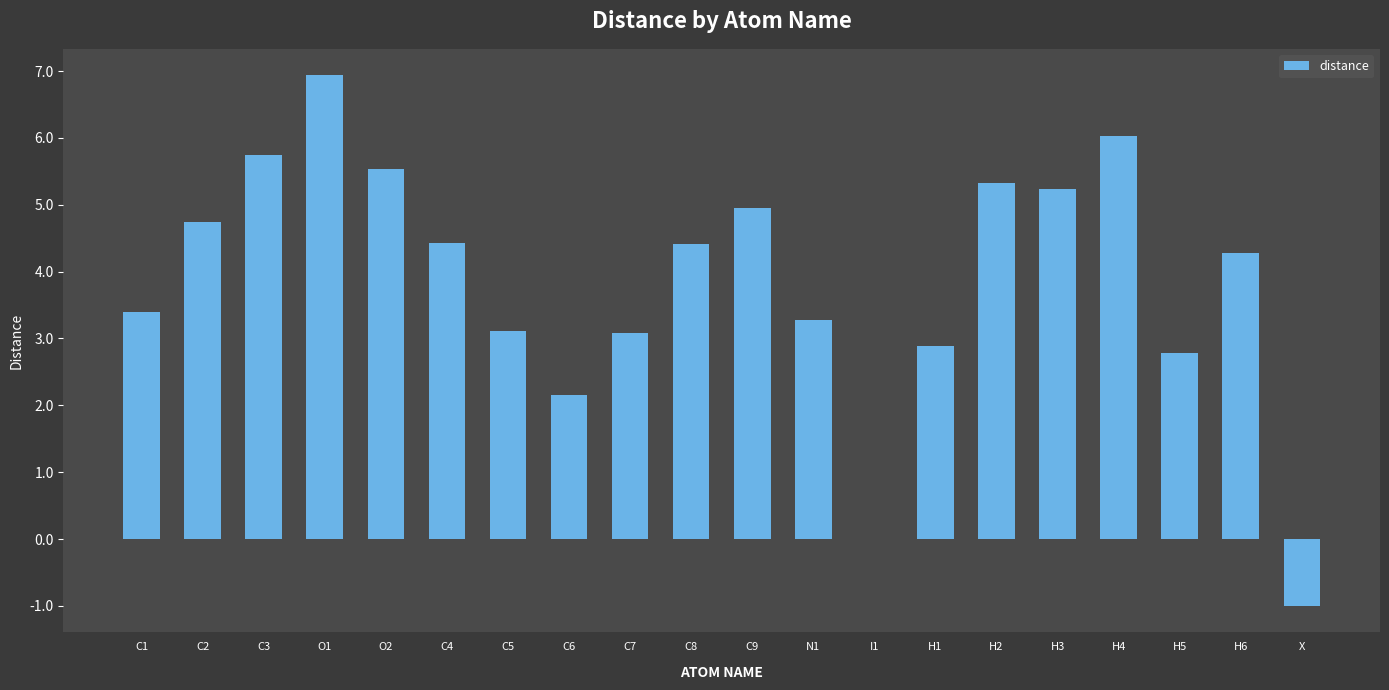

What is the average value?

3.9